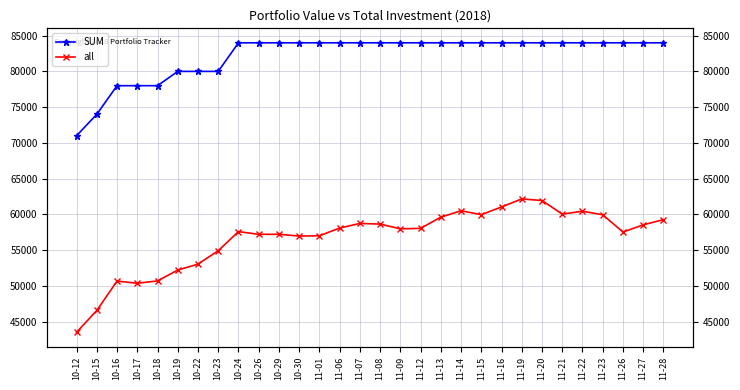

True or false: SUM and all cross at least once.

False